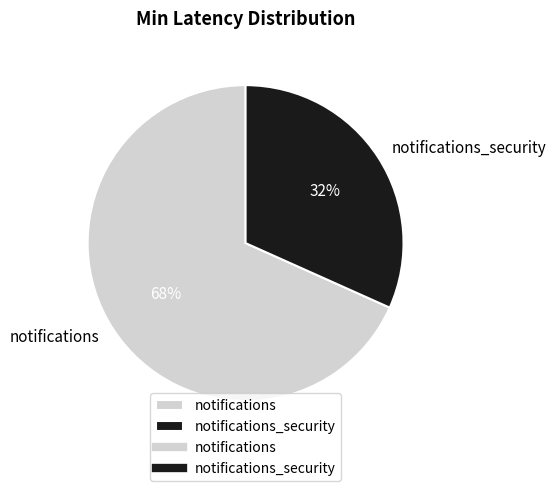

Which category has the smallest portion of the pie?

notifications_security